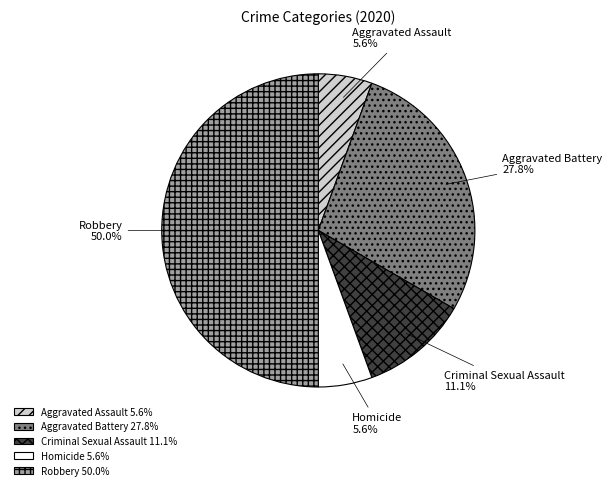

What portion of the pie excludes Robbery?

50.0%